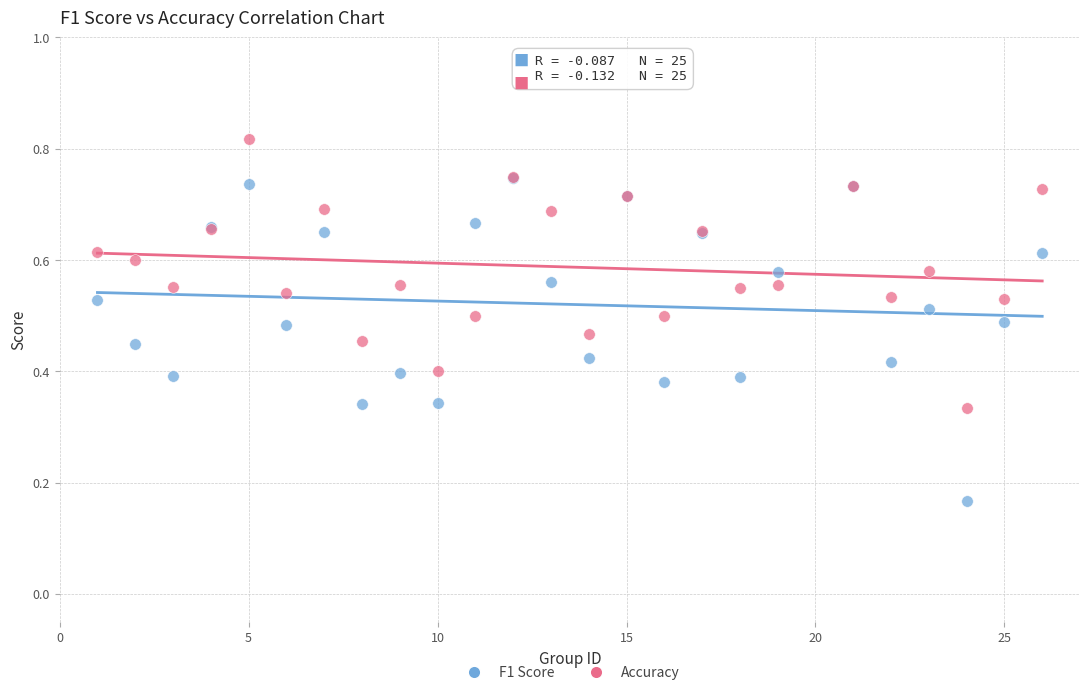

Which series contains the lowest Y value?

F1 Score